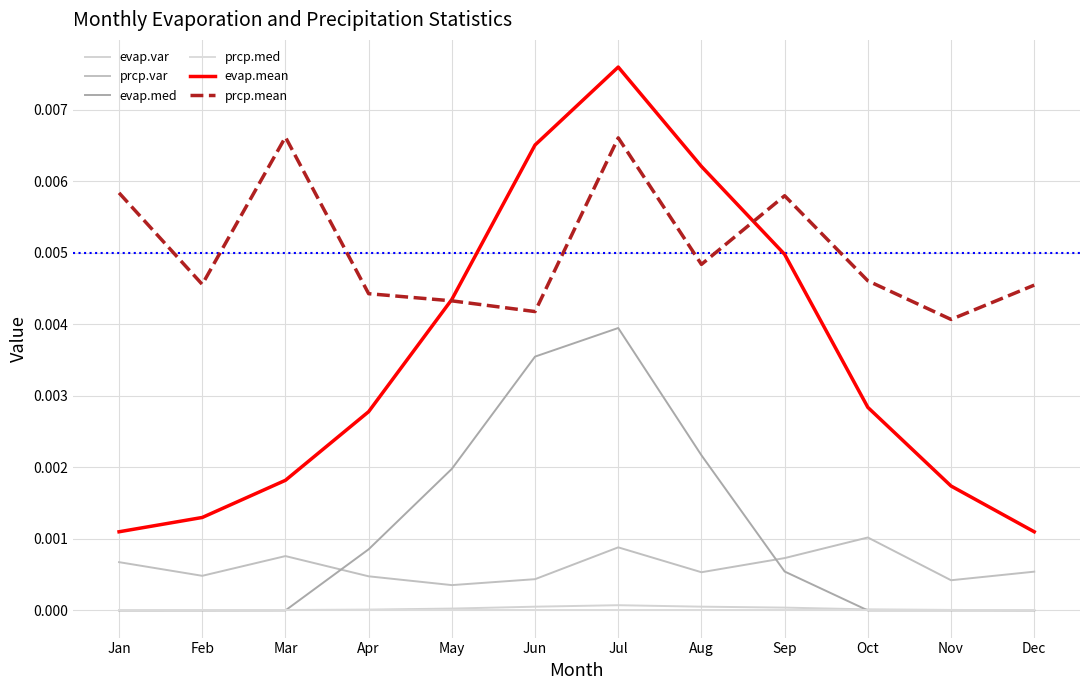

How many lines are shown in the chart?

6